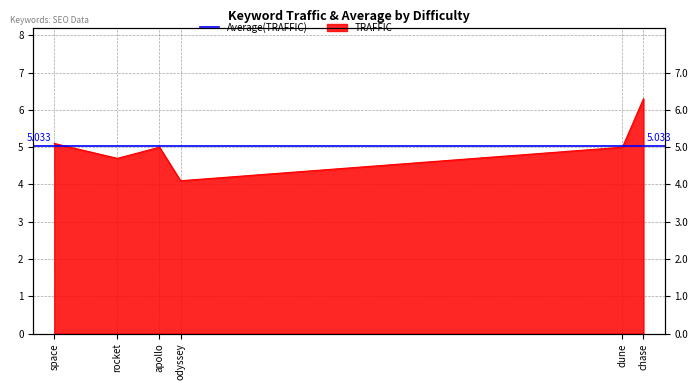

The chart shows a value of 2.4 at dune. True or false?

False